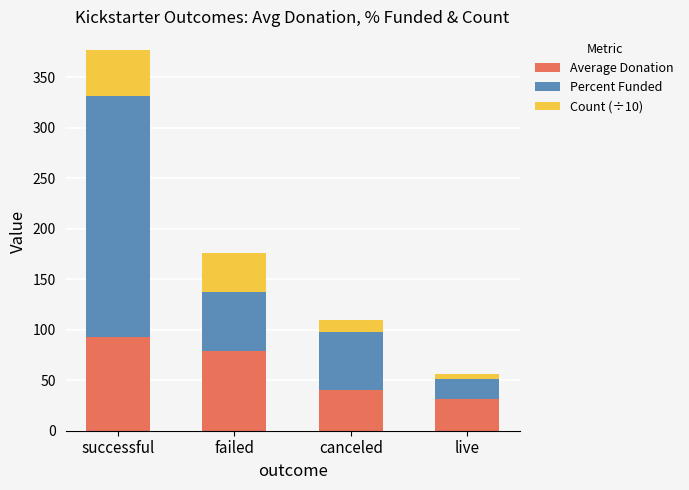

Which category has the lowest value in the Average Donation series?

live